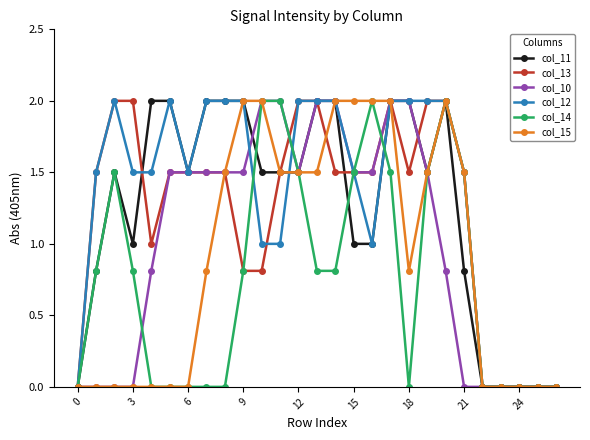

Which series has the largest total across all categories?

col_12